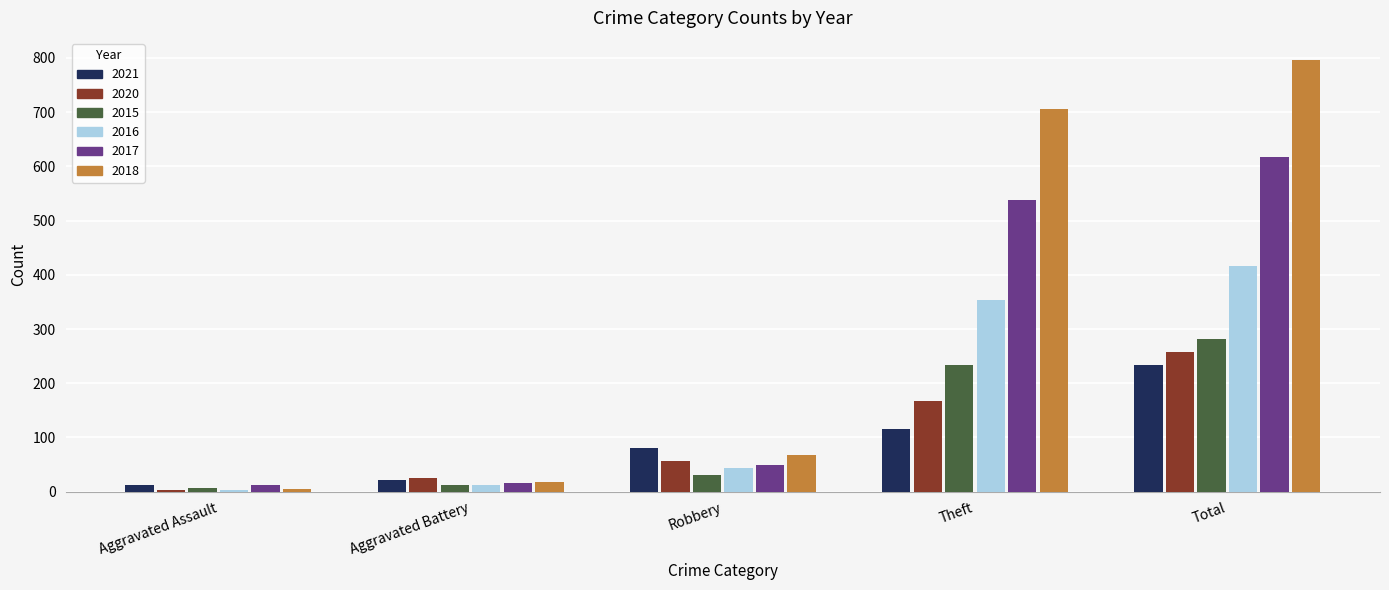

Reading left to right, extract all data points from this chart.

2021: Aggravated Assault=13	Aggravated Battery=22	Robbery=80	Theft=116	Total=234
2020: Aggravated Assault=4	Aggravated Battery=26	Robbery=57	Theft=168	Total=257
2015: Aggravated Assault=6	Aggravated Battery=13	Robbery=30	Theft=233	Total=282
2016: Aggravated Assault=3	Aggravated Battery=13	Robbery=44	Theft=354	Total=416
2017: Aggravated Assault=12	Aggravated Battery=17	Robbery=49	Theft=538	Total=617
2018: Aggravated Assault=5	Aggravated Battery=18	Robbery=67	Theft=705	Total=797